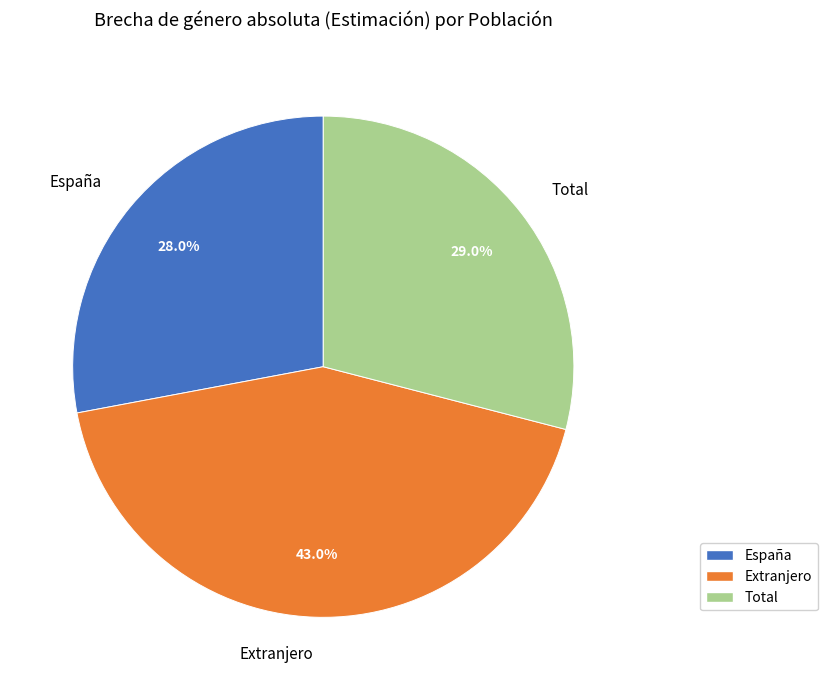

The España slice represents 16% of the pie. True or false?

False